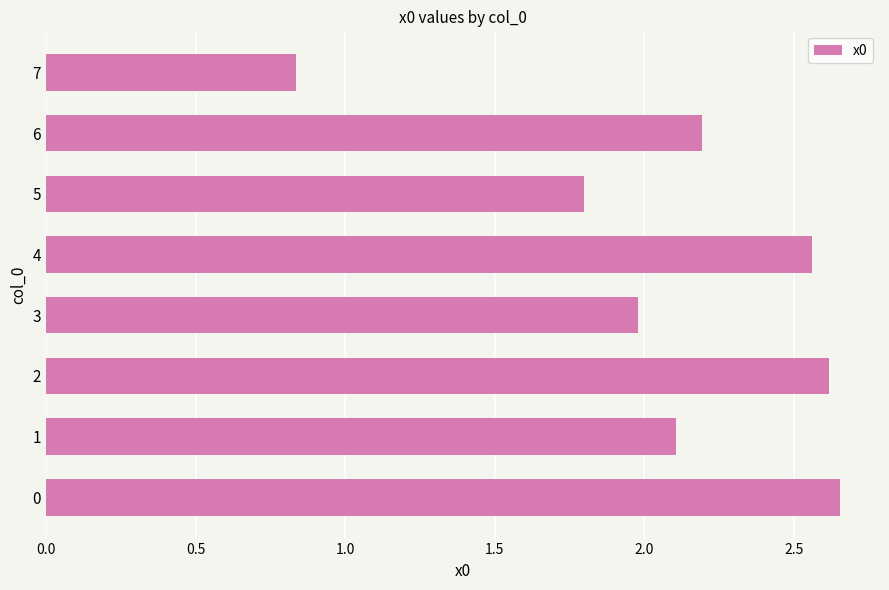

At which label is the value closest to 1?

7